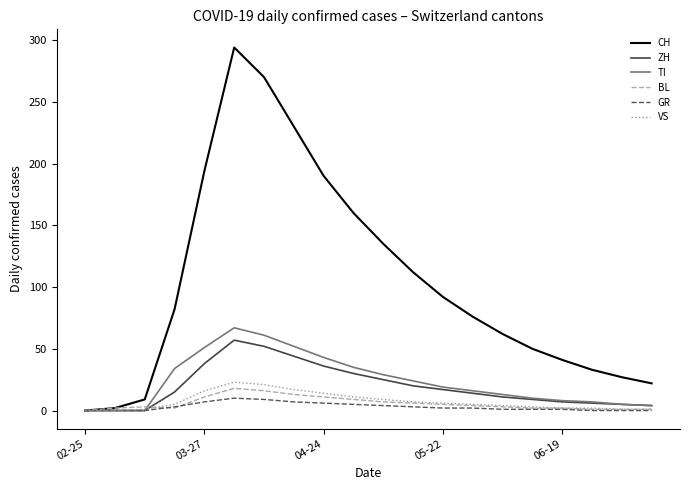

Which series has the largest total across all categories?

CH